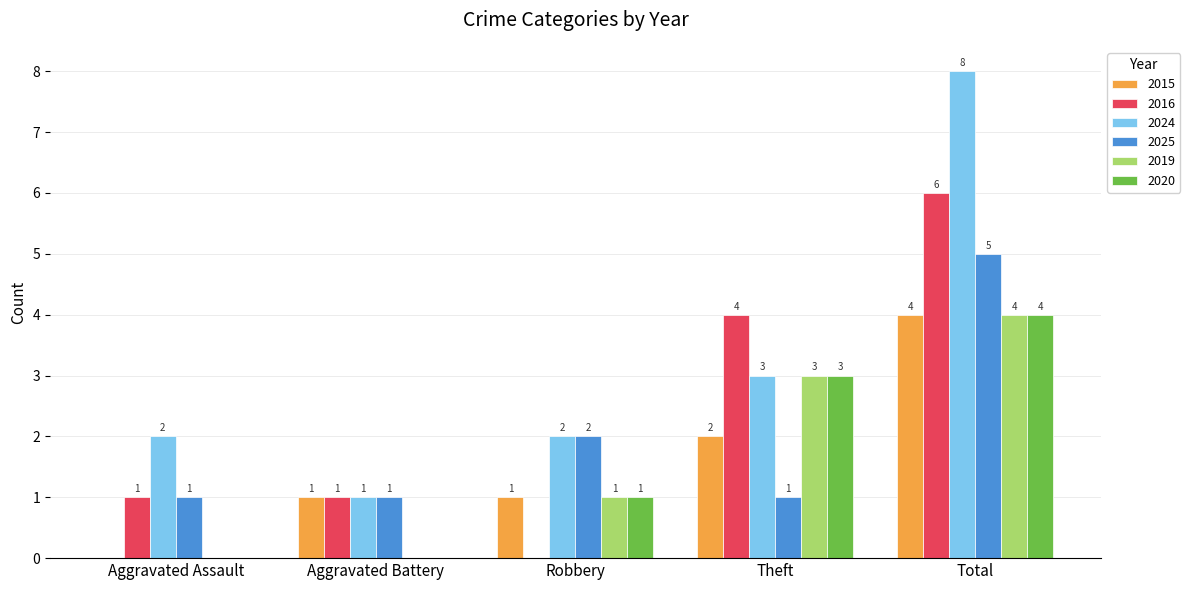

Where is 2024 nearest to the value 4?

Theft